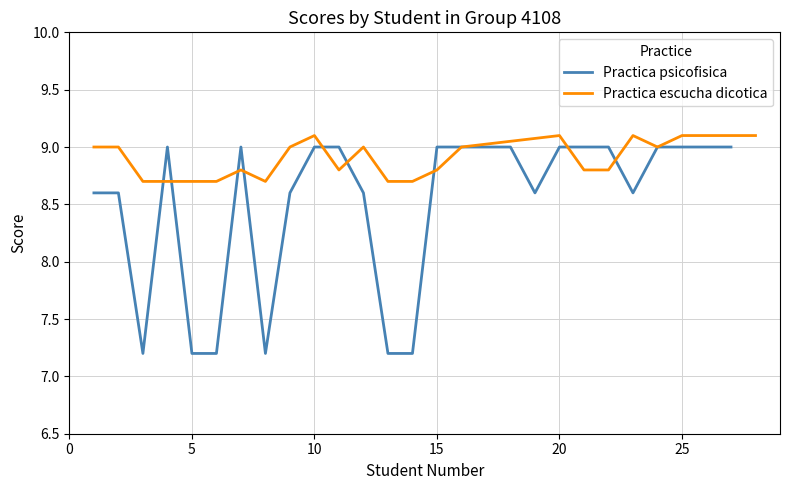

True or false: Practica psicofisica has a value of 9.0 at 25.

True